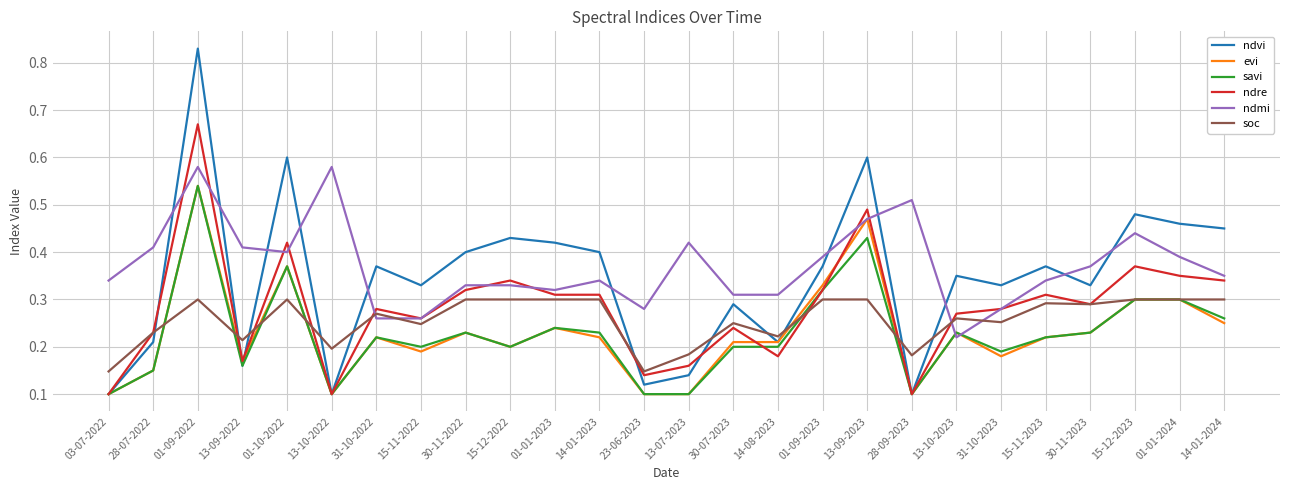

Which series has the widest spread of values?

ndvi